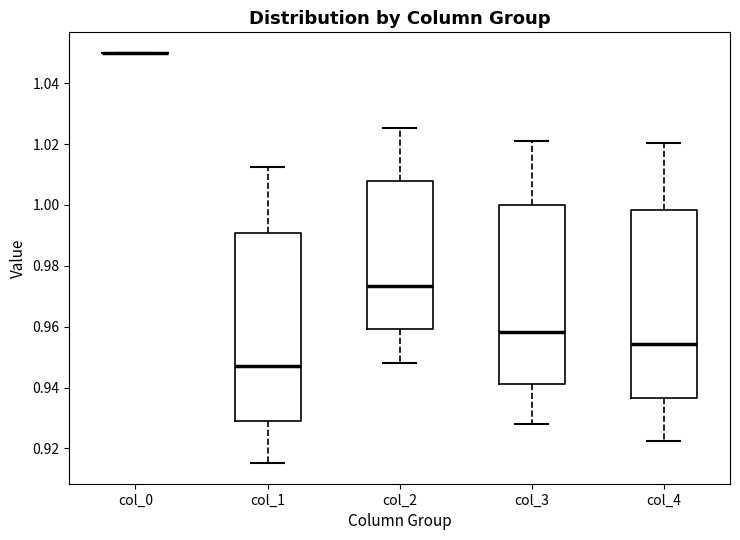

Where is the upper edge of the box for col_1 on the y-axis? The values are not printed on the chart, so give them approximately, as read against the axis.

0.990